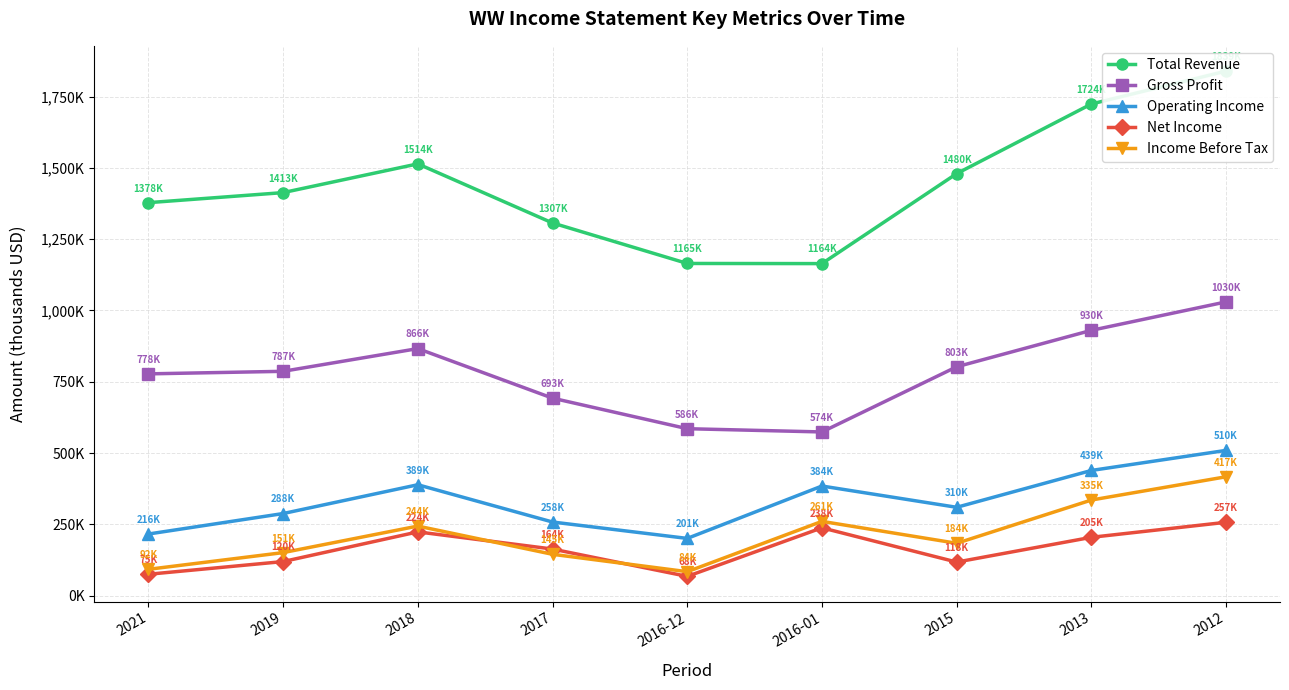

True or false: Income Before Tax and Gross Profit cross at least once.

False